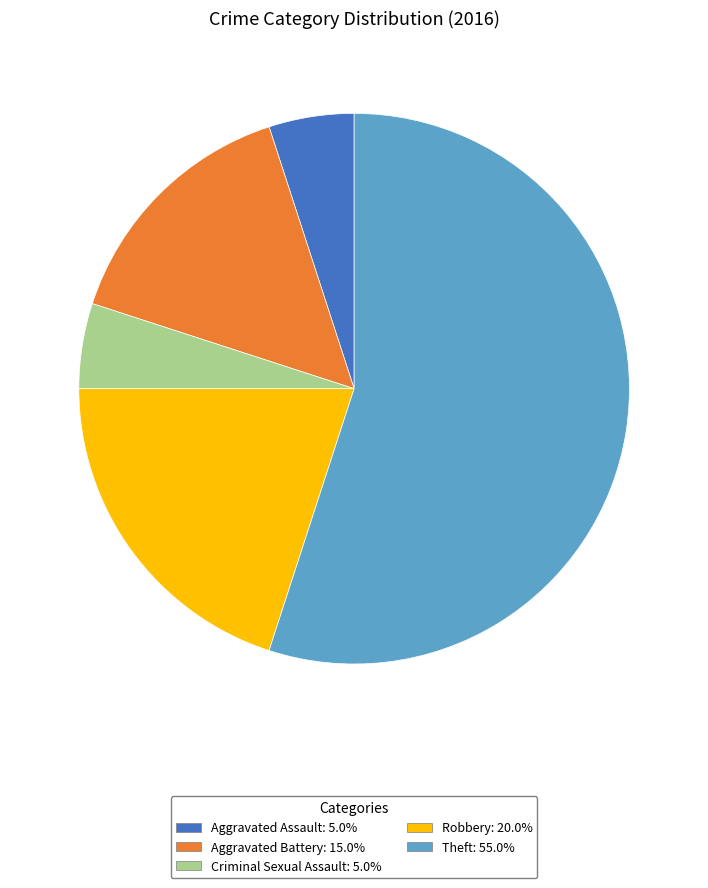

What is the majority slice?

Theft